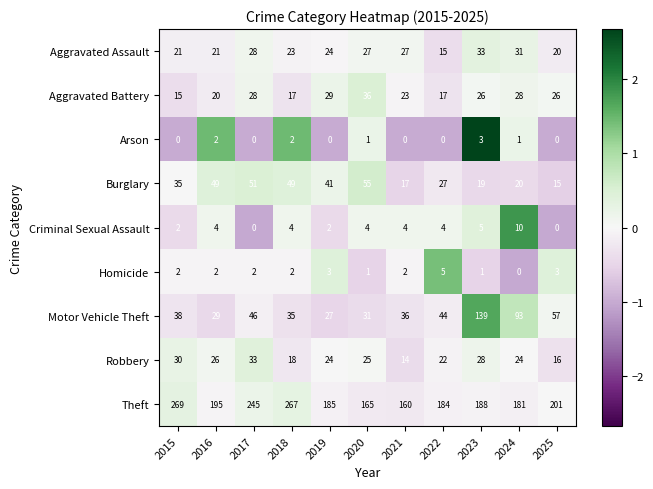

What is the difference between the maximum and second lowest values in the Homicide series?

4